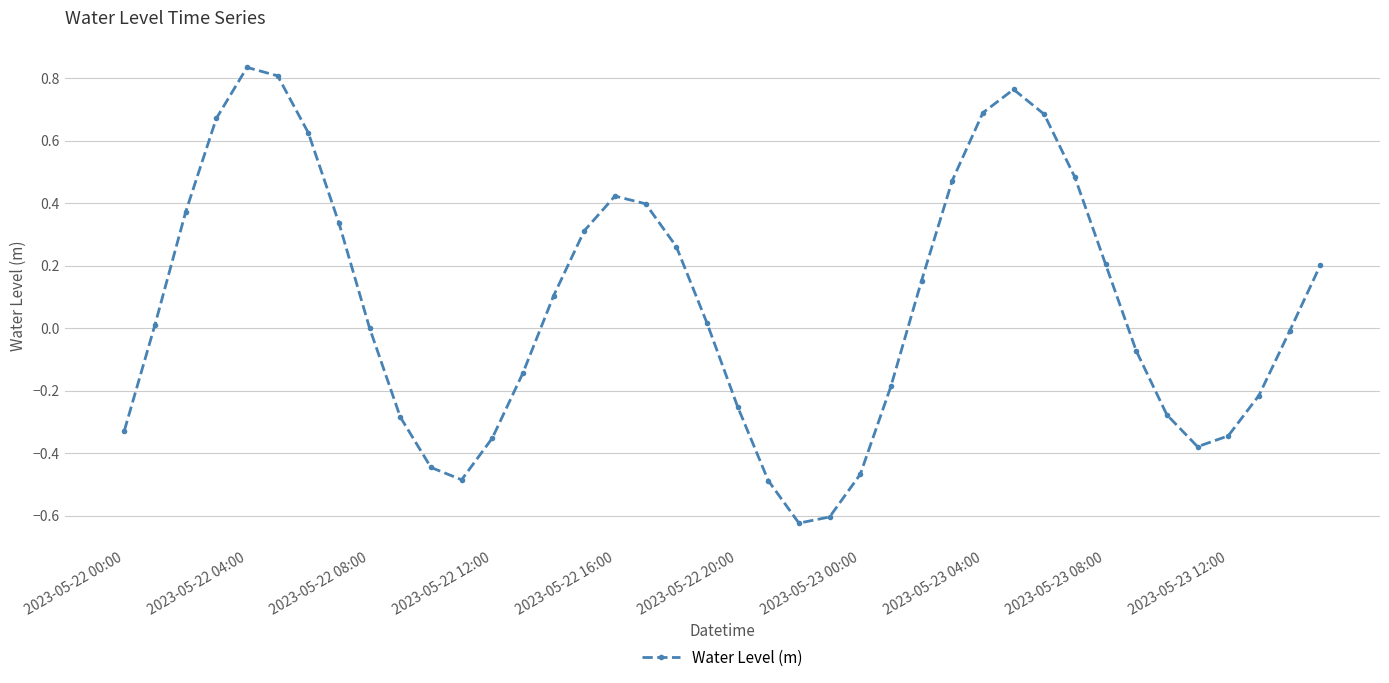

How many interior local valleys (lower than both neighbors) does the data have?

3